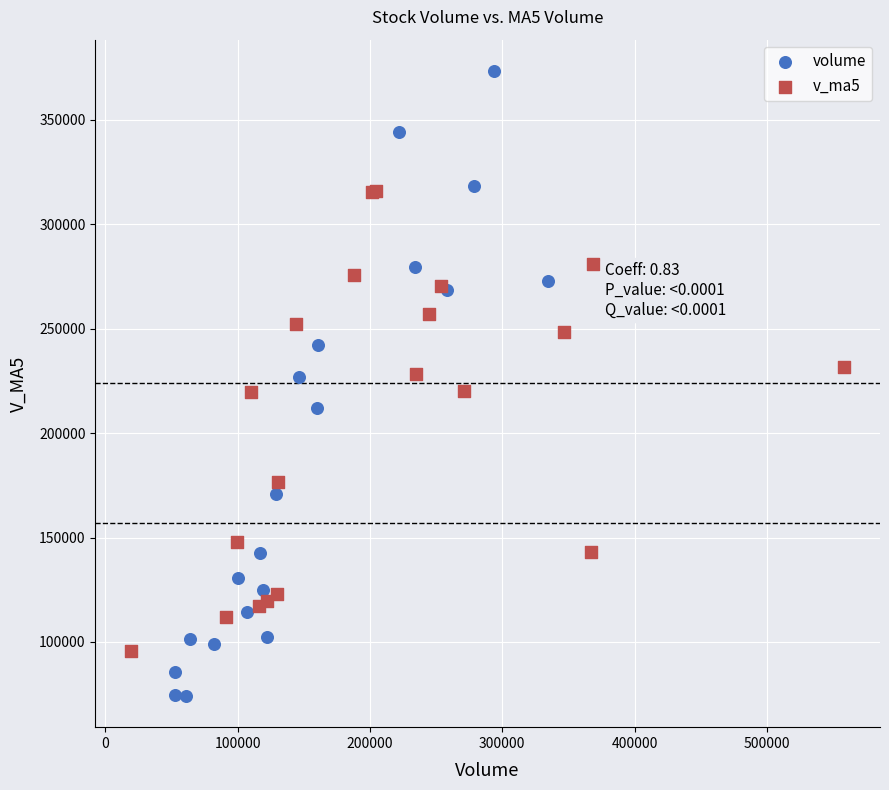

What are all the series names shown in the legend?

volume, v_ma5